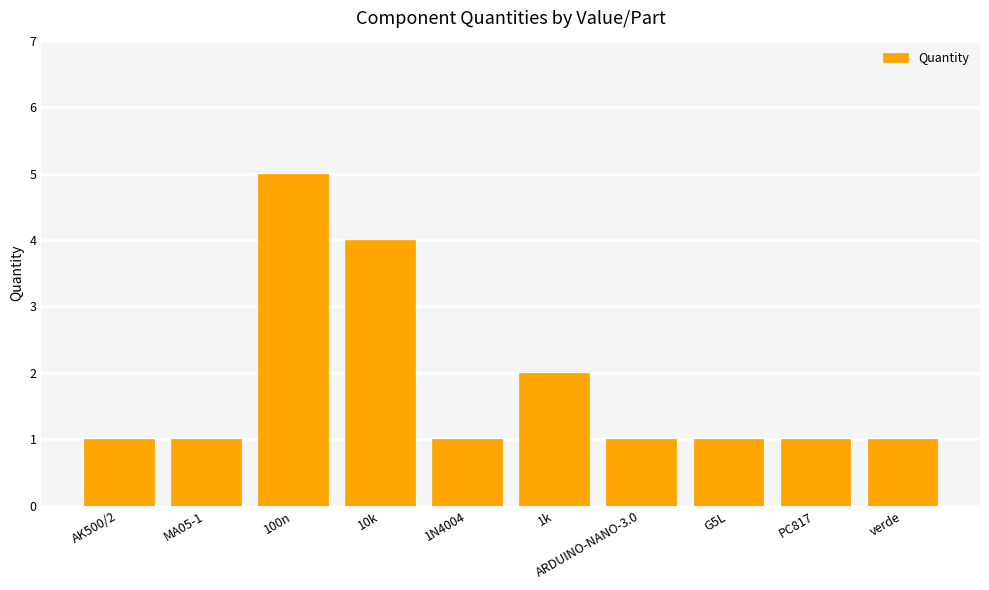

What is the maximum value shown in the chart?

5